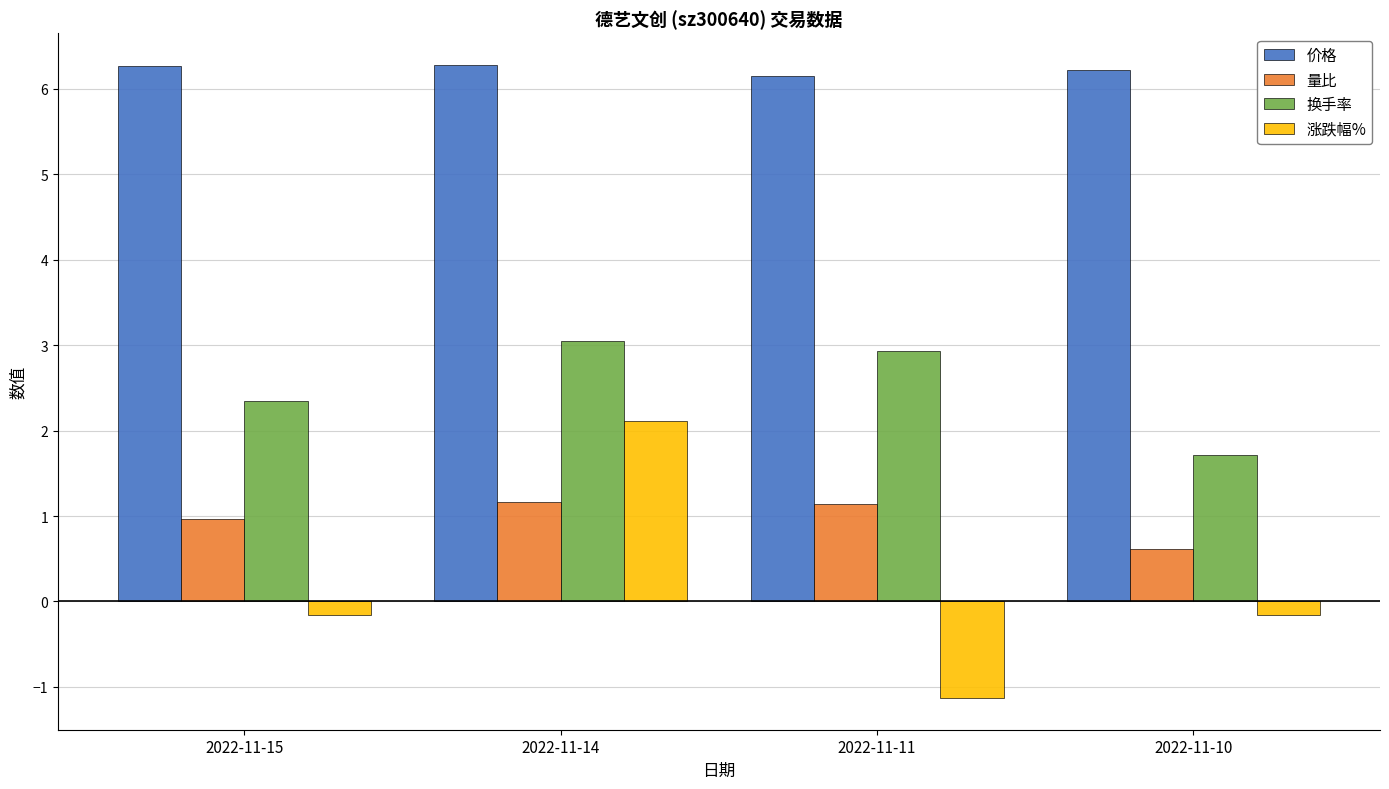

What is the value of the 换手率 bar at the 3rd from the left?

2.9